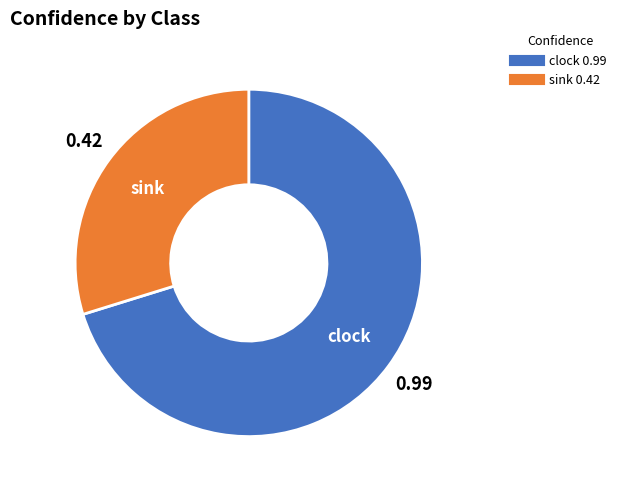

Is clock the majority of the pie?

Yes